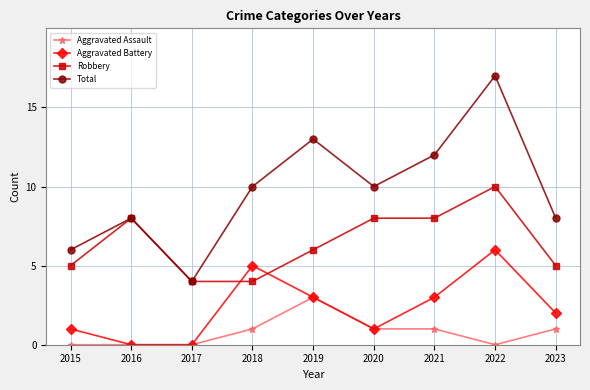

List the series in order of their overall mean, highest first.

Total, Robbery, Aggravated Battery, Aggravated Assault